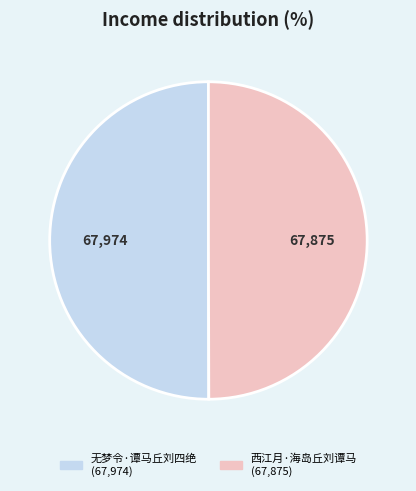

Do 无梦令·谭马丘刘四绝 and 西江月·海岛丘刘谭马 together represent more than half of the pie?

Yes